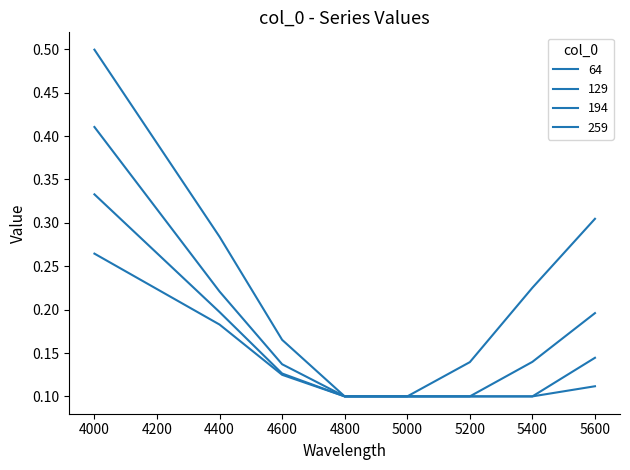

What is the total value across all series at 4800?

0.4